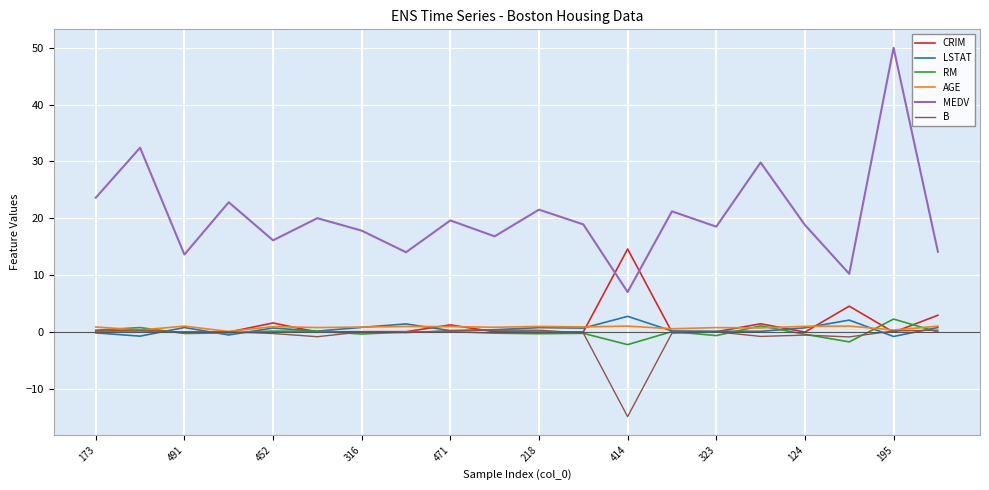

Which series has the largest range (max minus min)?

MEDV